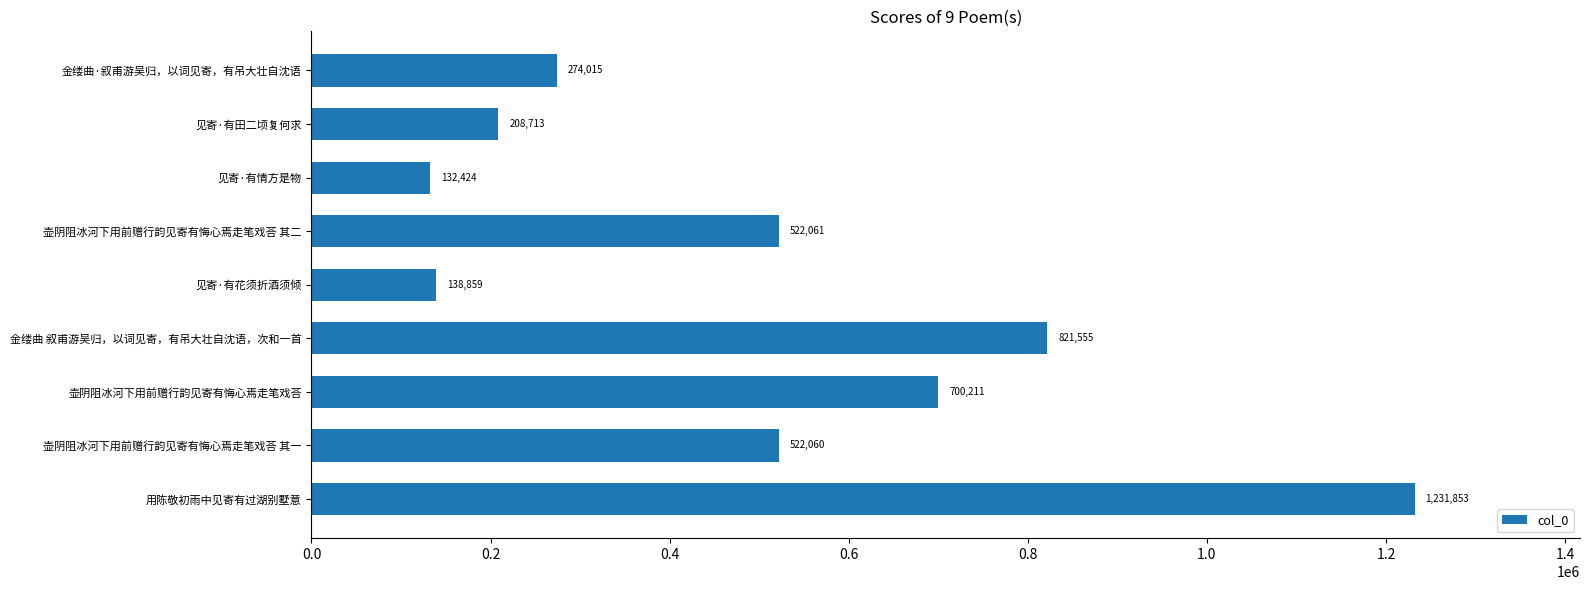

Is it true that the value at 壶阴阻冰河下用前赠行韵见寄有悔心焉走笔戏荅 其一 is 522060?

True